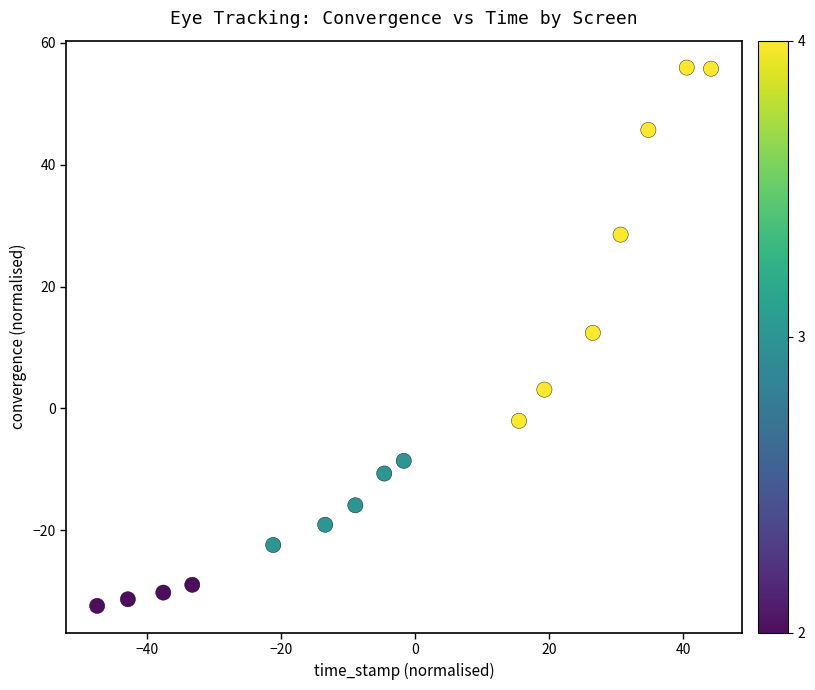

What Y value in the scatter plot is closest to 11?

12.4